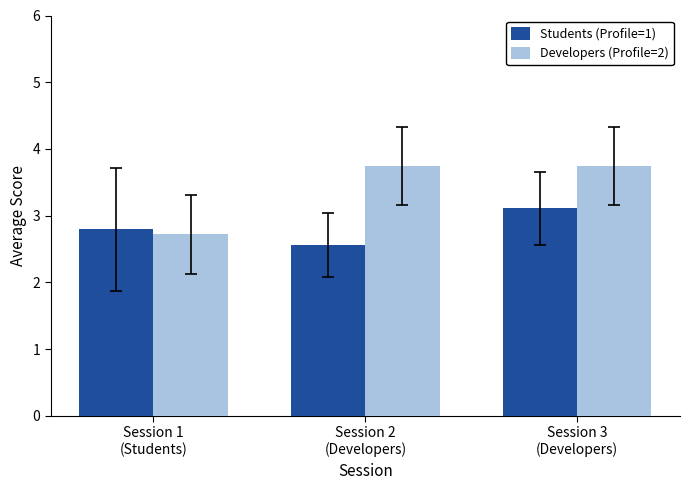

What is the difference between the Students (Profile=1) values at Session 1
(Students) and Session 3
(Developers)?

0.3